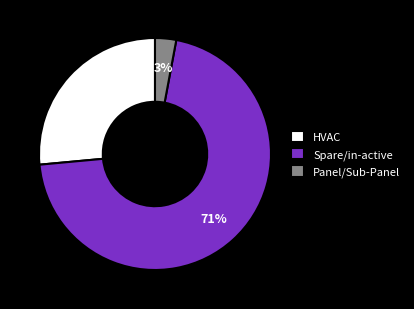

Is the sum of Spare/in-active and HVAC greater than half?

Yes